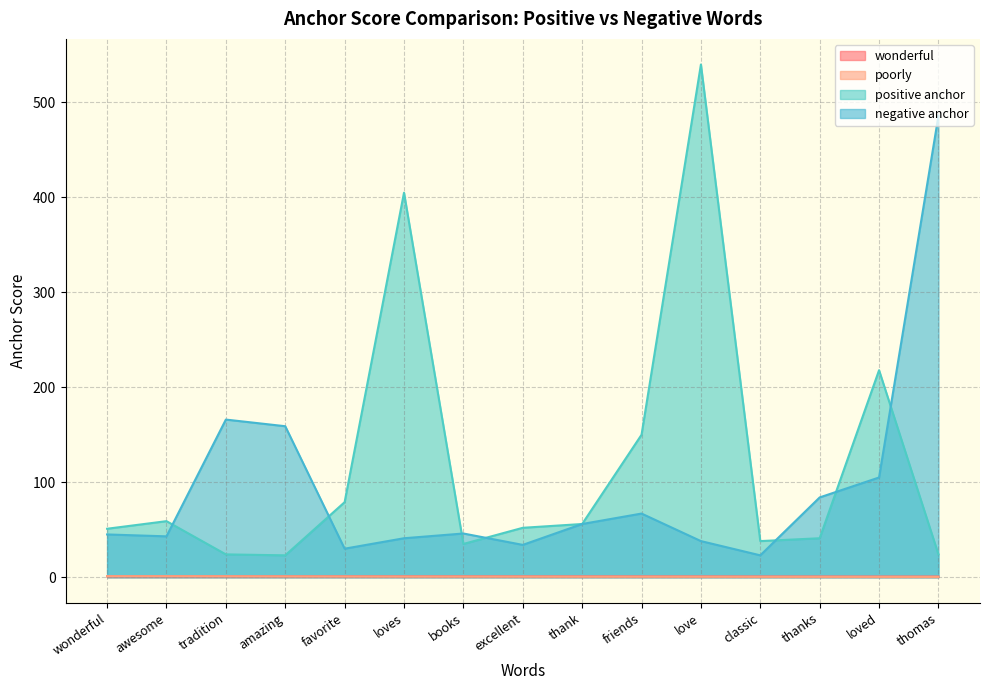

The value of negative anchor at thomas is 486.0. True or false?

True